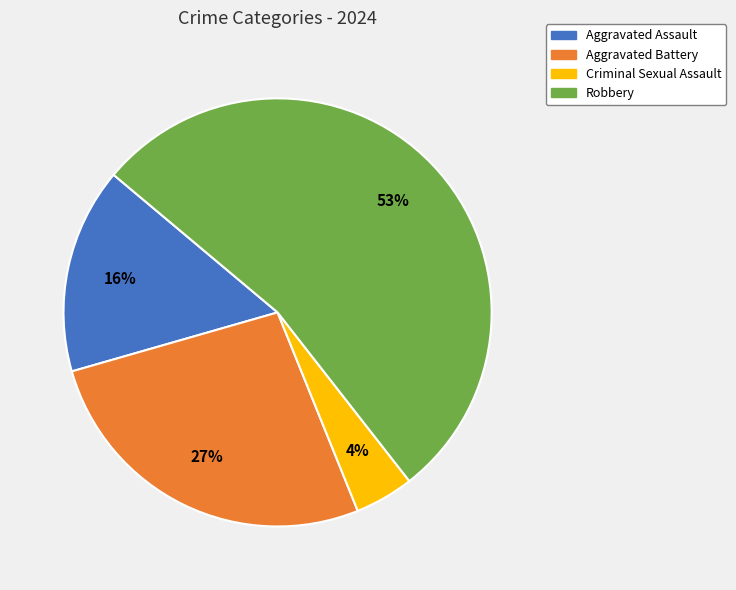

What percentage is the Aggravated Assault slice, to the nearest percent?

16%